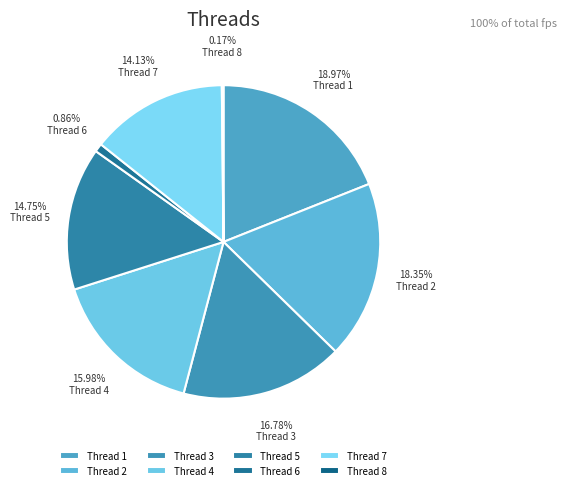

What is the smallest slice in the pie chart?

8